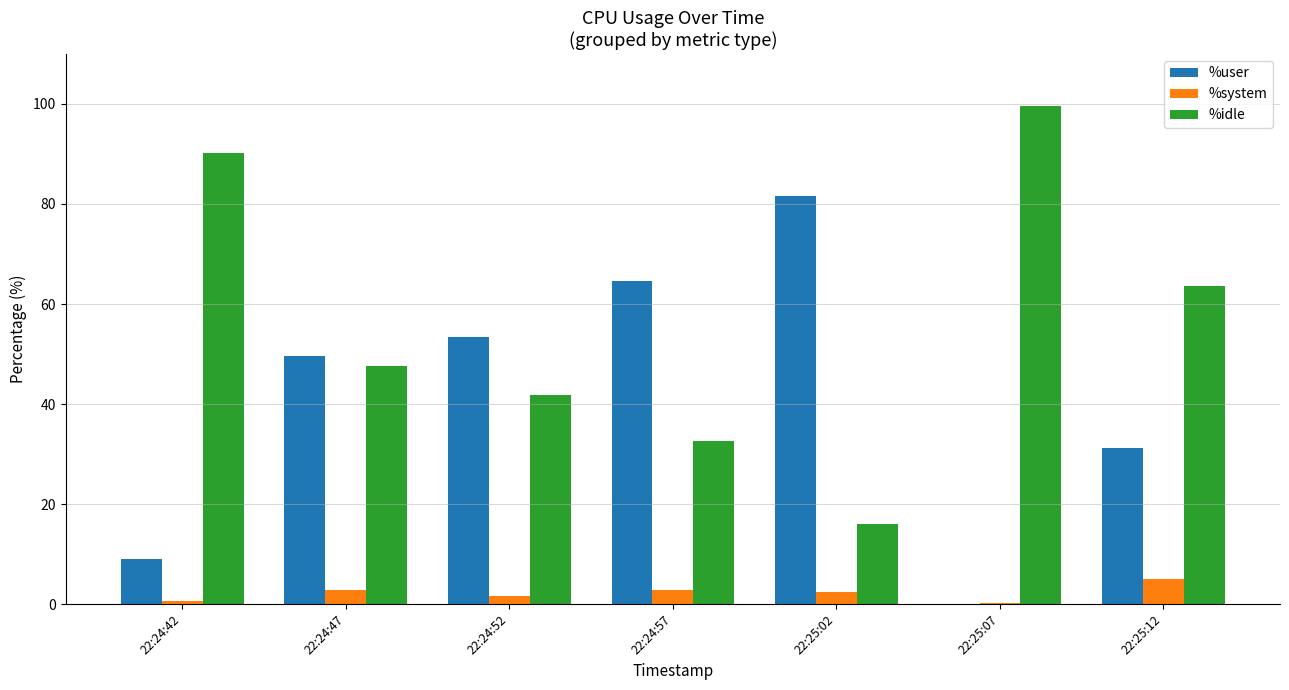

Are the bars grouped side by side (vs. stacked)?

Yes